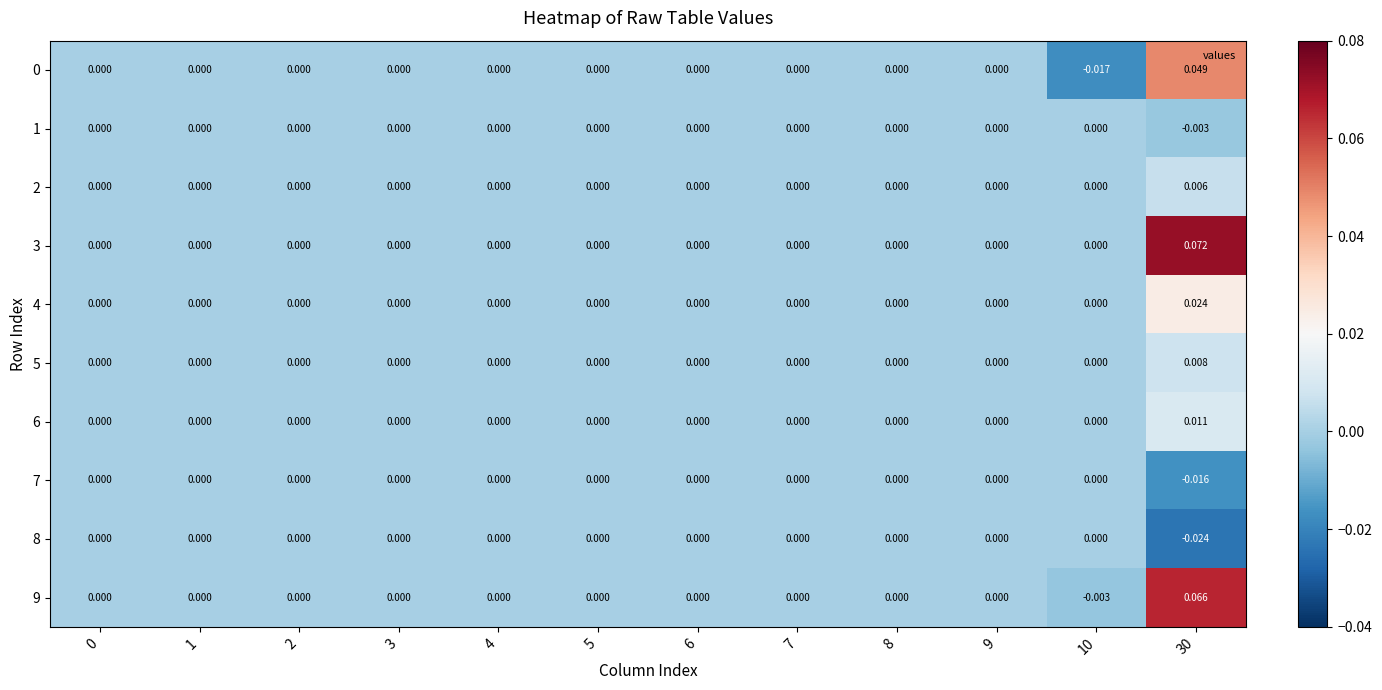

Which label corresponds to the smallest value in the chart?

30